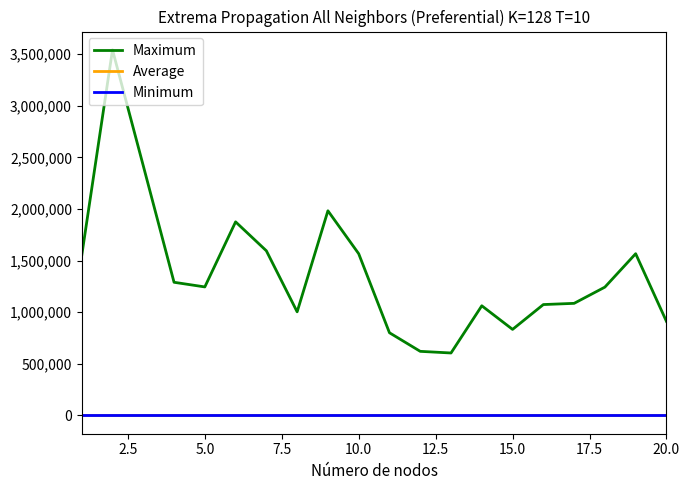

Which series has the largest range (max minus min)?

Maximum